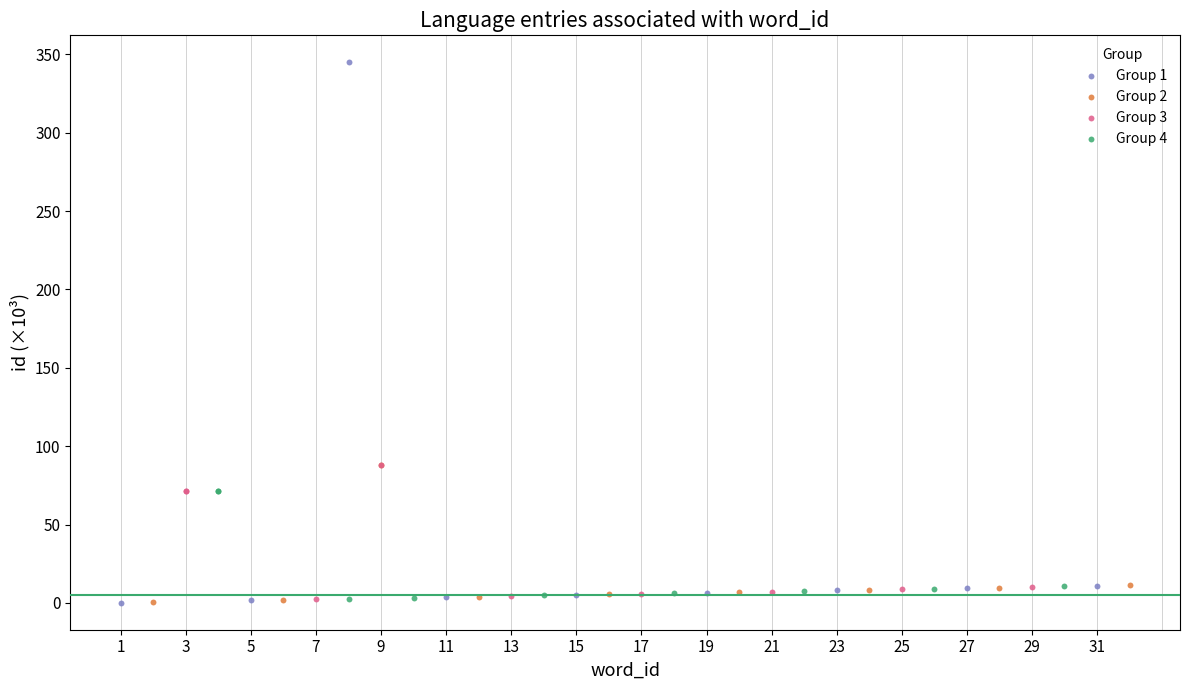

Which series contains the highest Y value?

Group 1